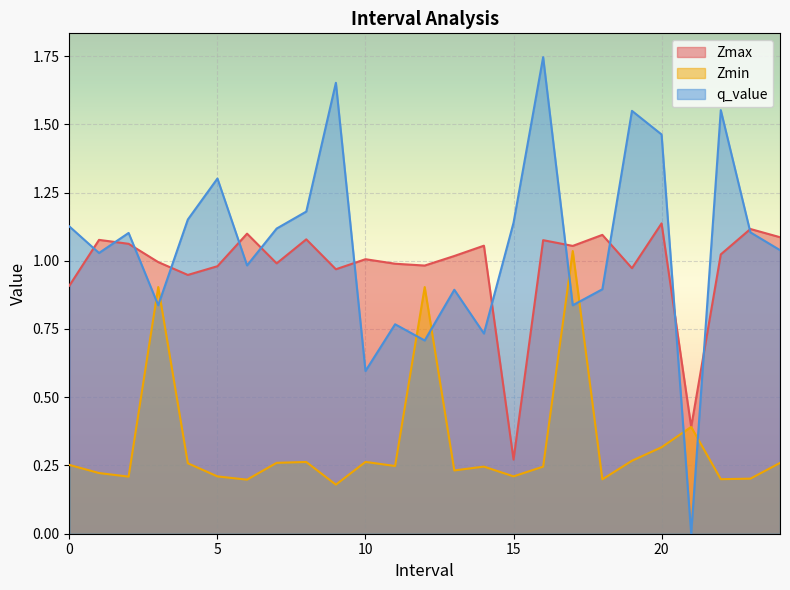

What is the value of the Zmax point at the 18th from the left?

1.1